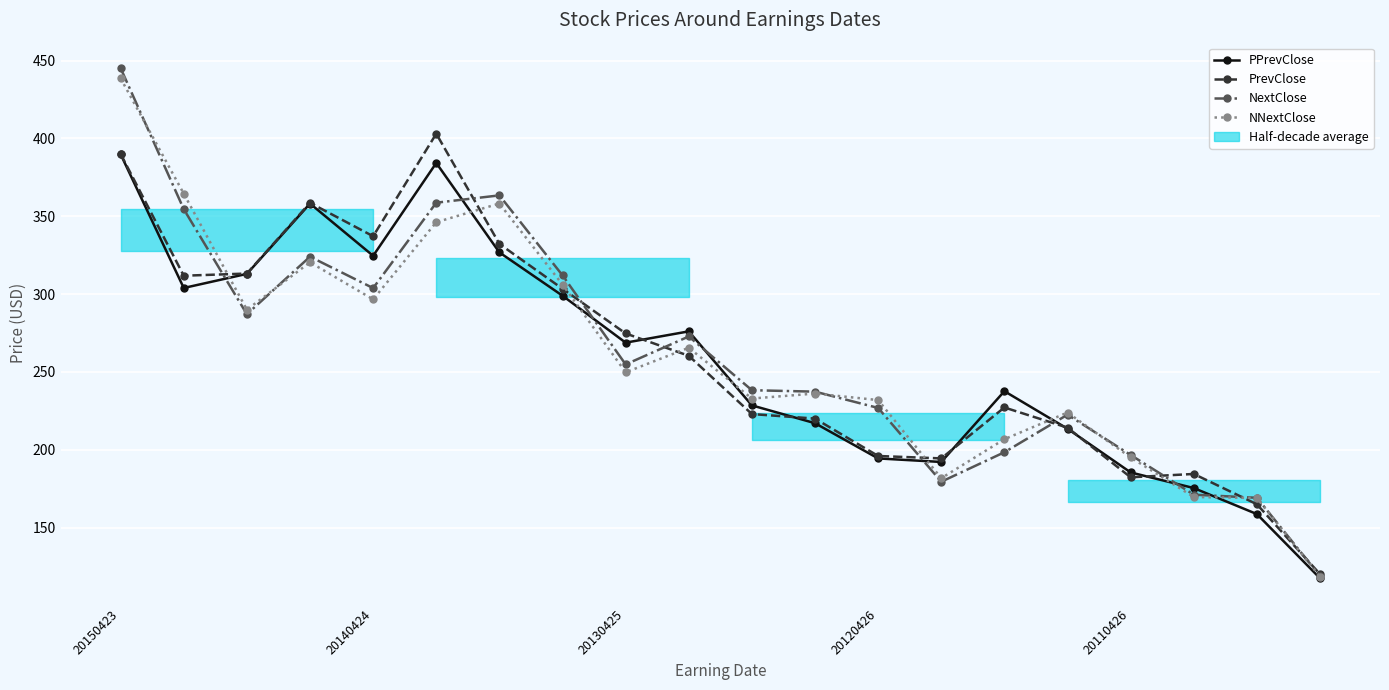

In PPrevClose, how many points are lower than both neighbors (excluding endpoints)?

4